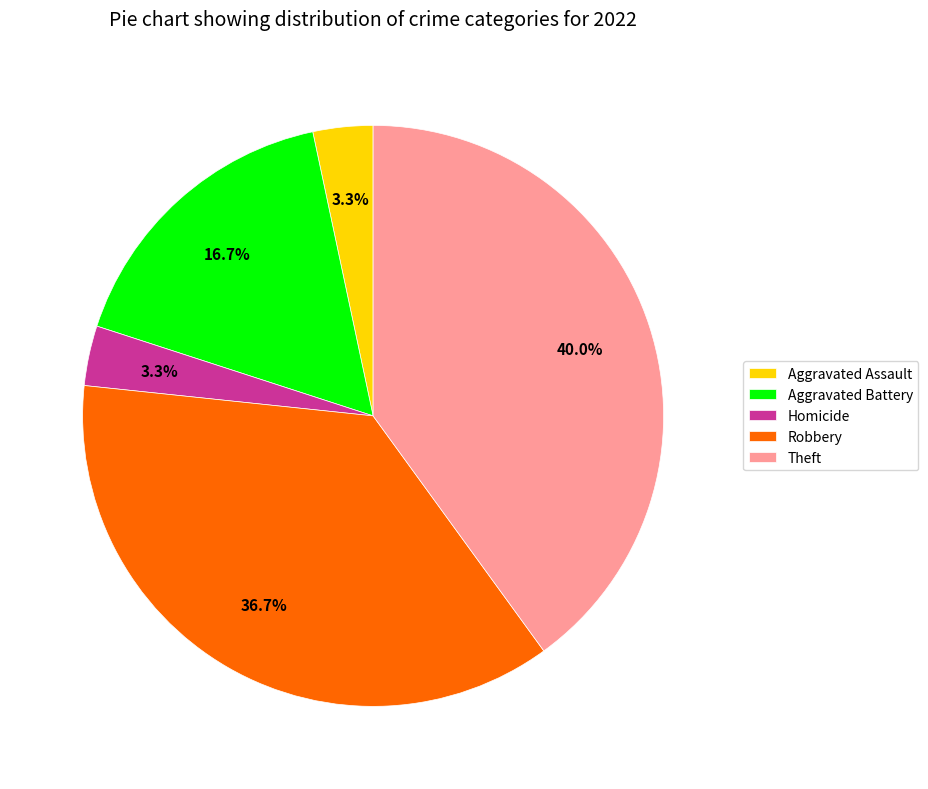

Does Homicide account for over 50% of the chart?

No